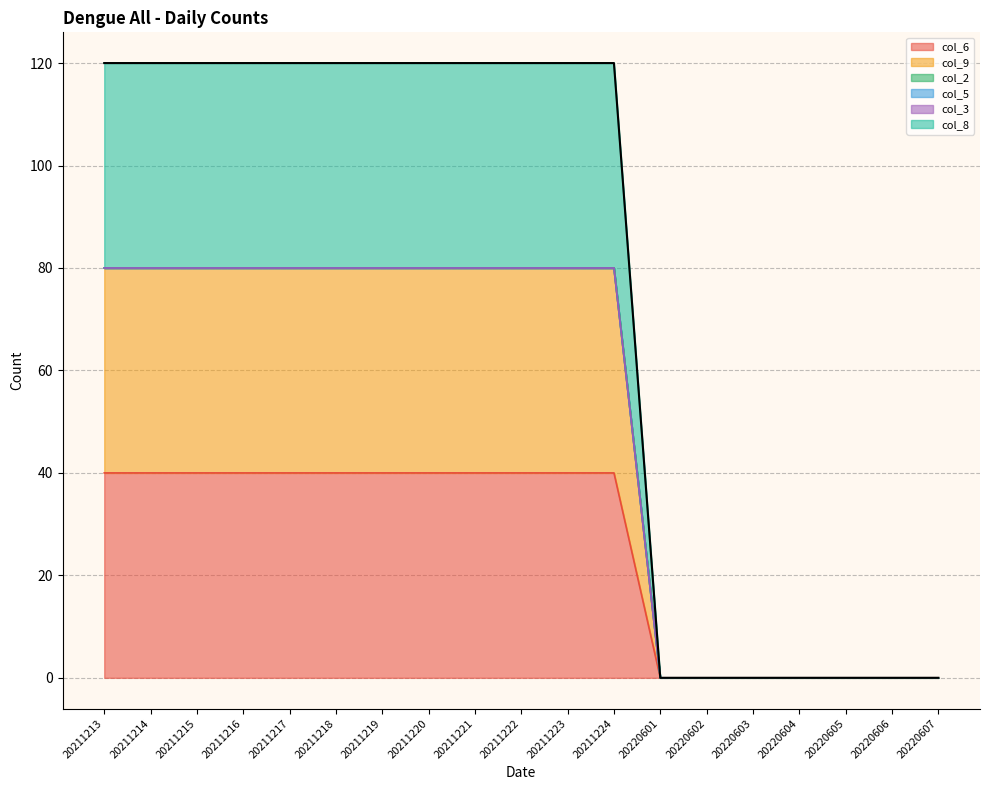

How many positive values does the col_8 series have?

12